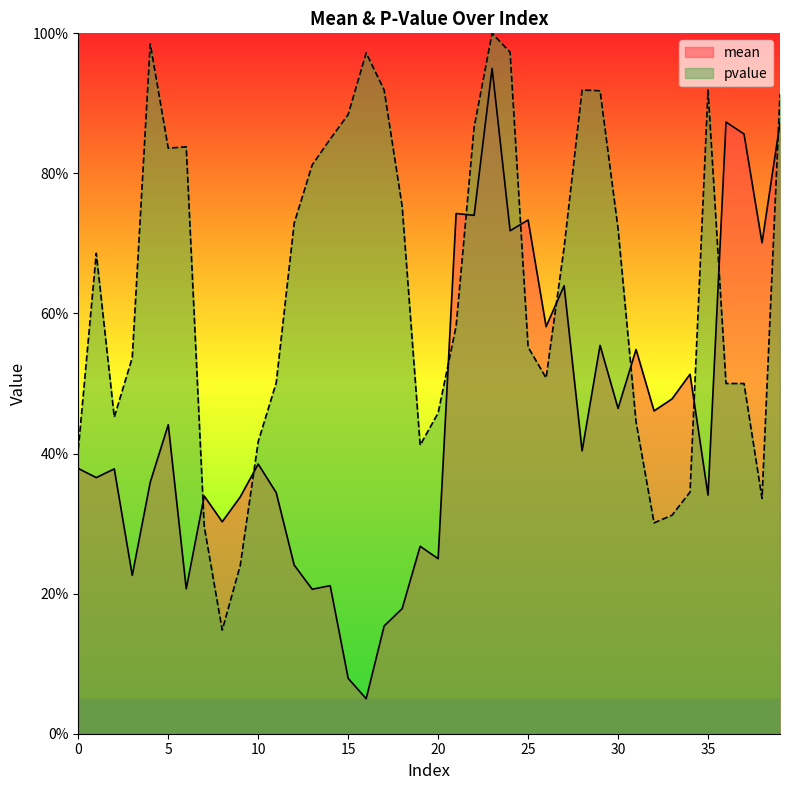

What is the difference between the maximum and minimum values in the mean series?

90.0